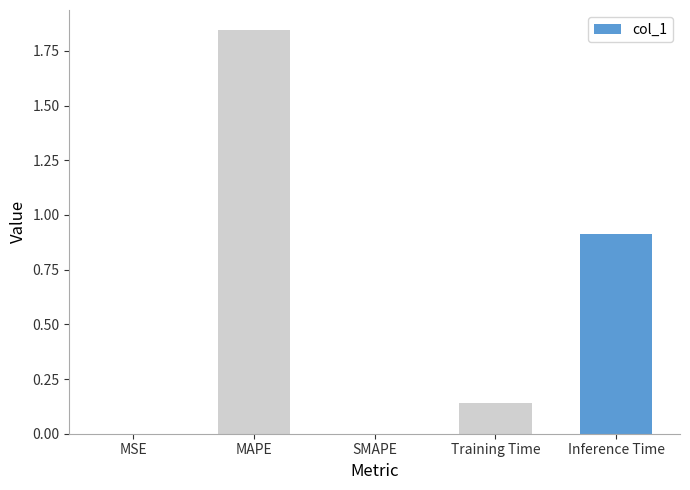

What is the sum of the values at MAPE and Training Time?

2.0